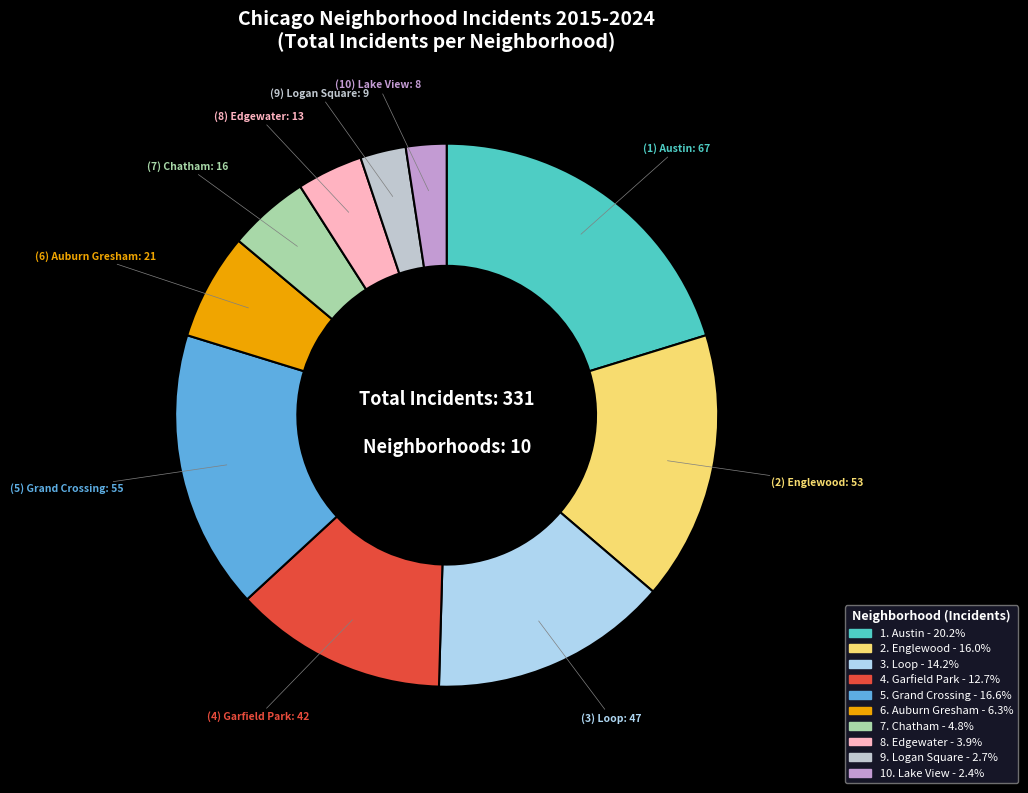

Is there a majority slice in this chart?

No